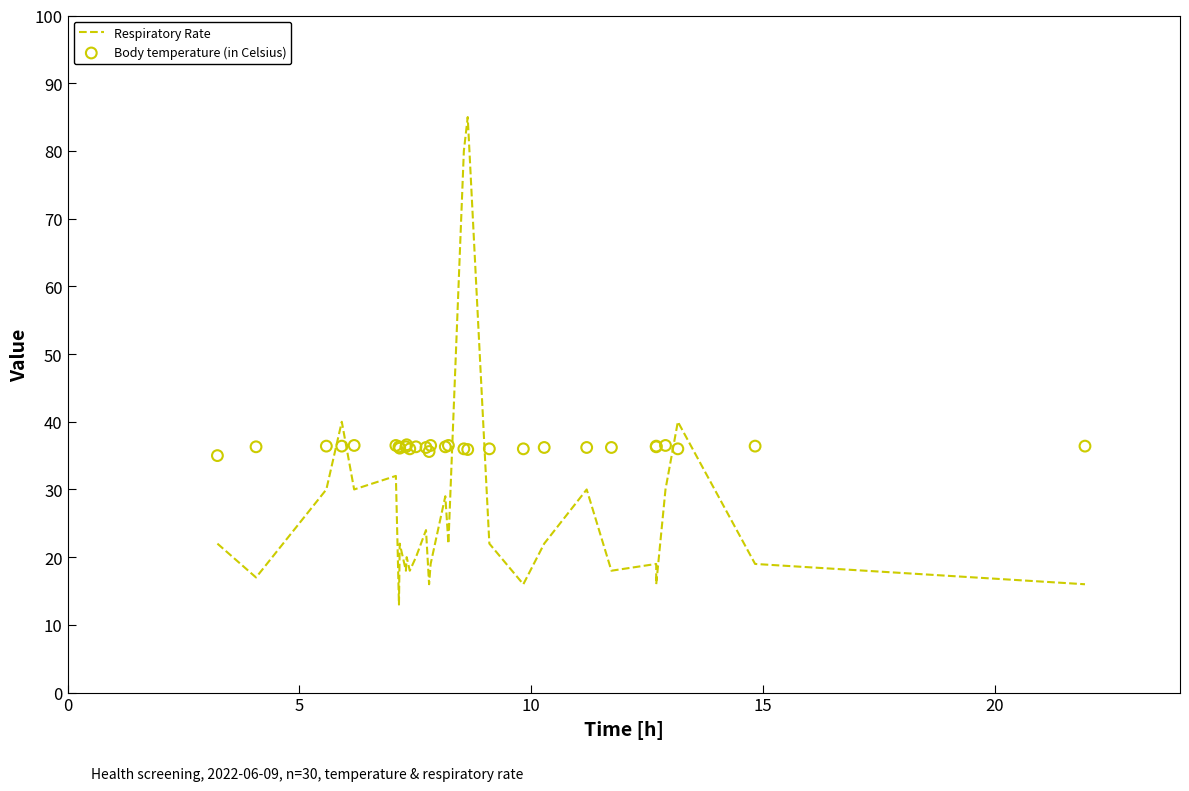

At how many categories does at least one series exceed 47?

2